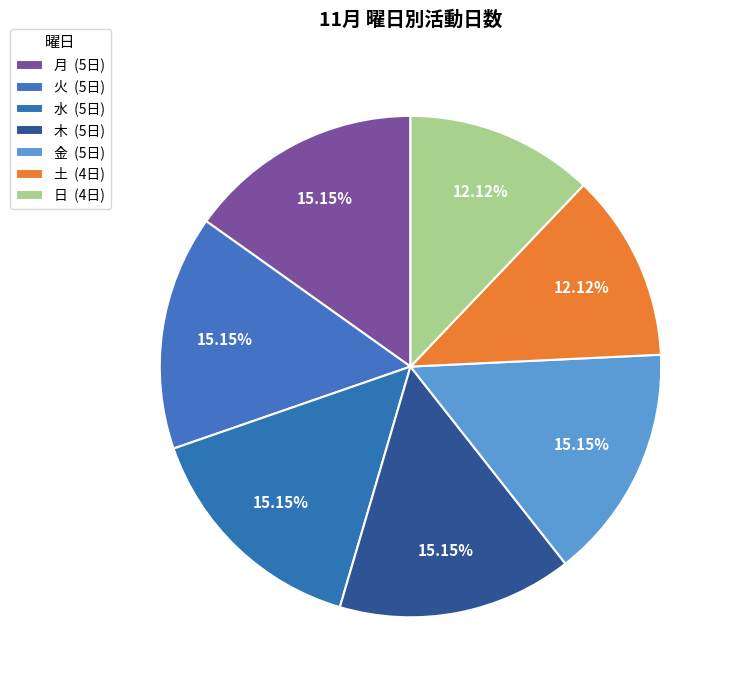

Combined, do 月 and 木 account for over 50%?

No